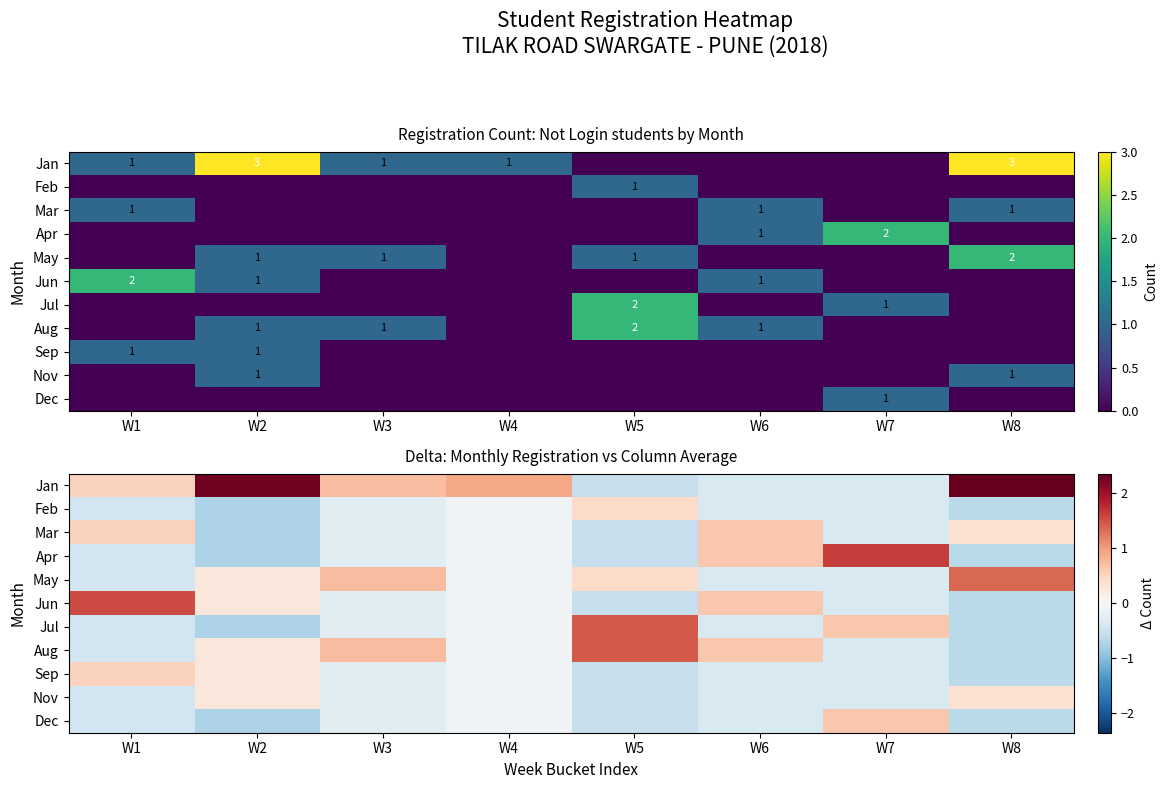

What is the minimum value for Aug?

-0.6